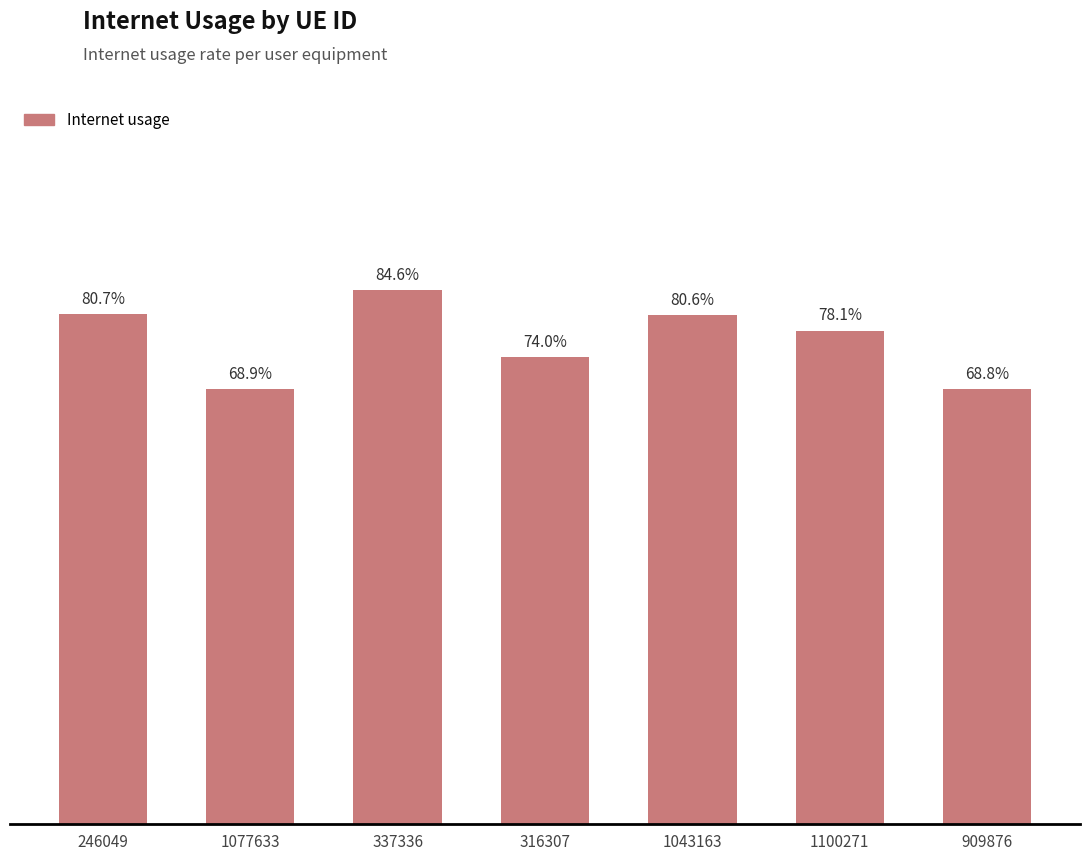

What is the difference between the second highest and second lowest values?

0.1